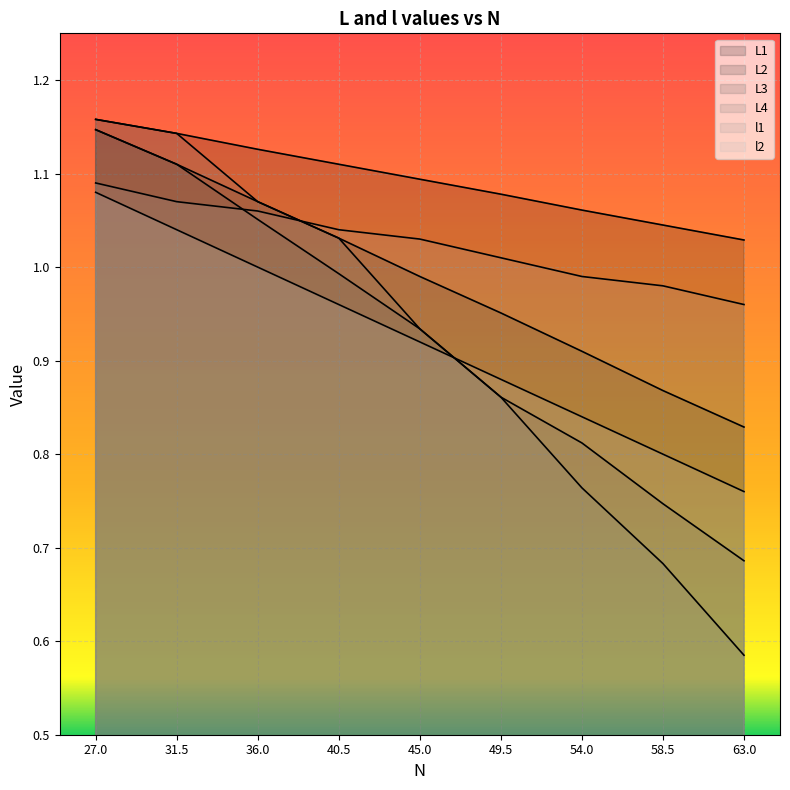

The l1 series shows 0.3 at 58.5. True or false?

False